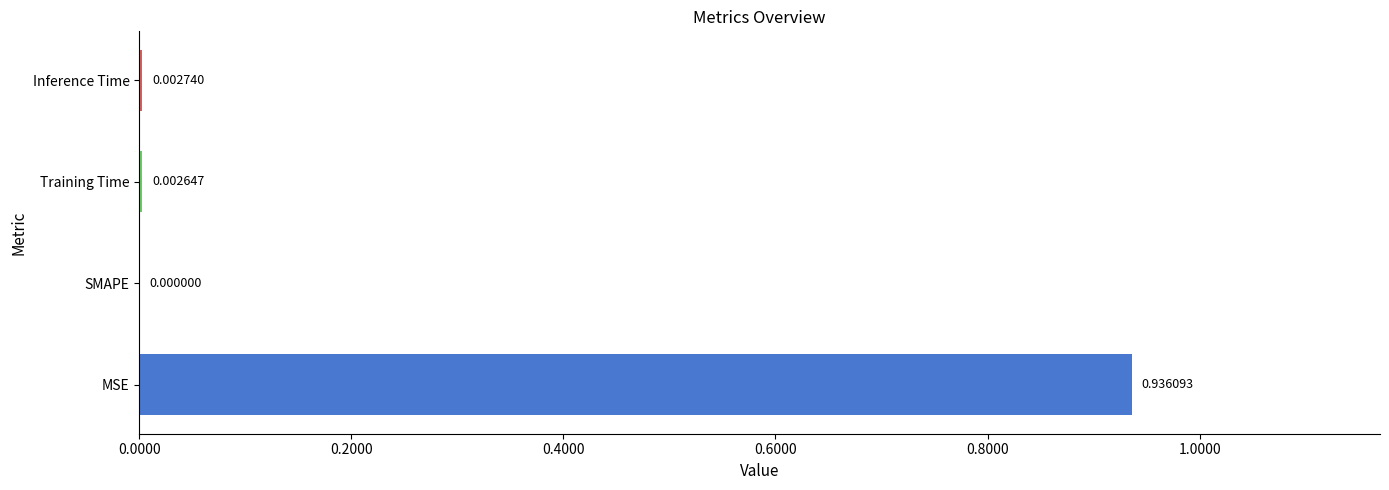

Which has a higher value, Inference Time or MSE?

MSE